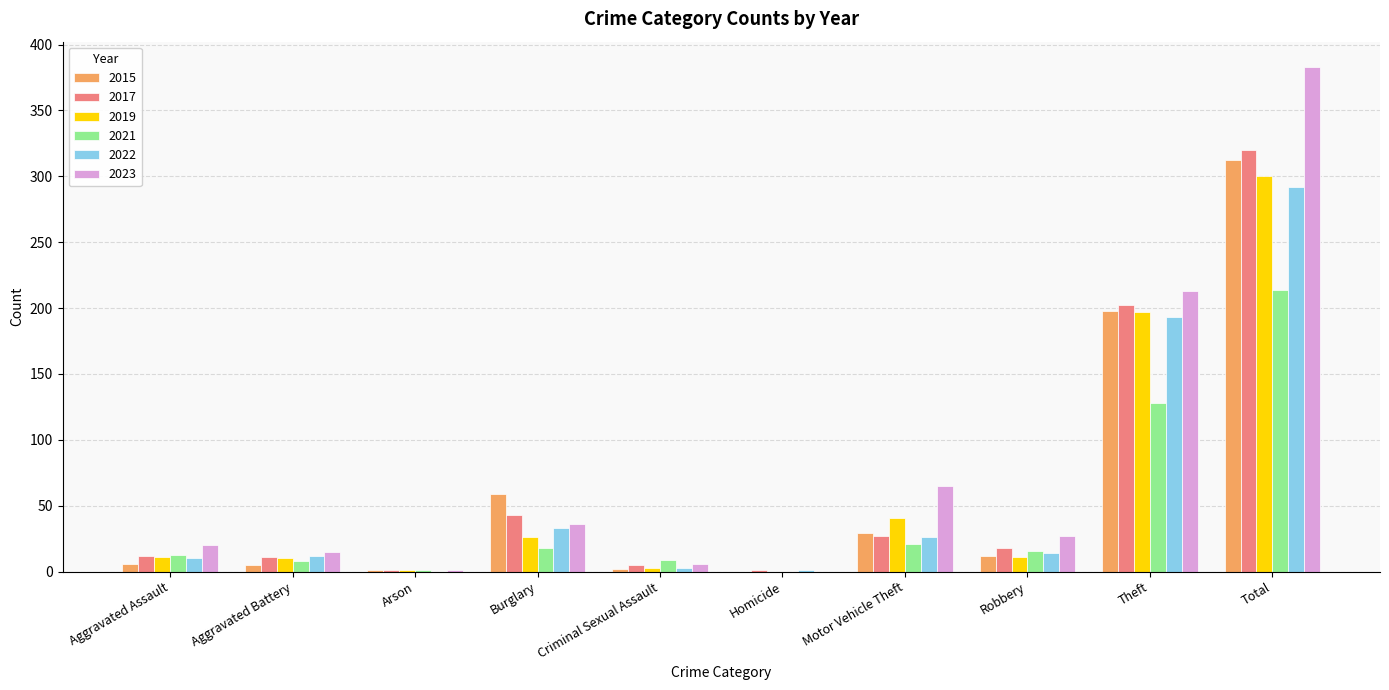

What is the approximate value of 2015 at Motor Vehicle Theft?

29